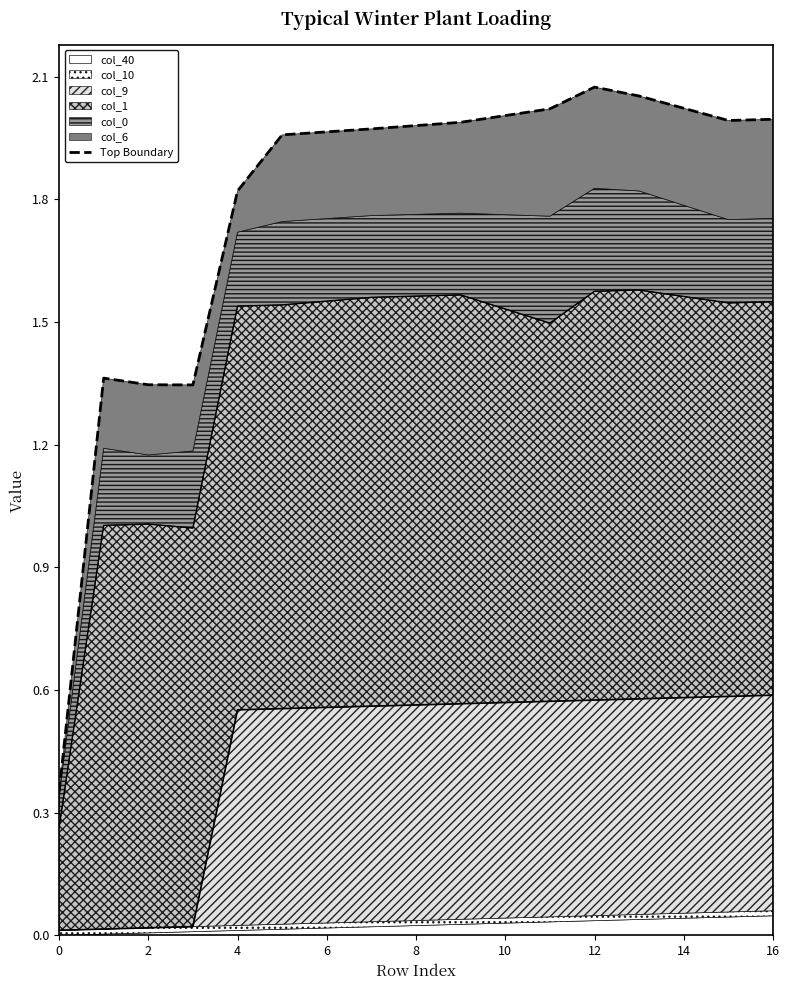

What is the difference between the second highest and second lowest values?

0.7